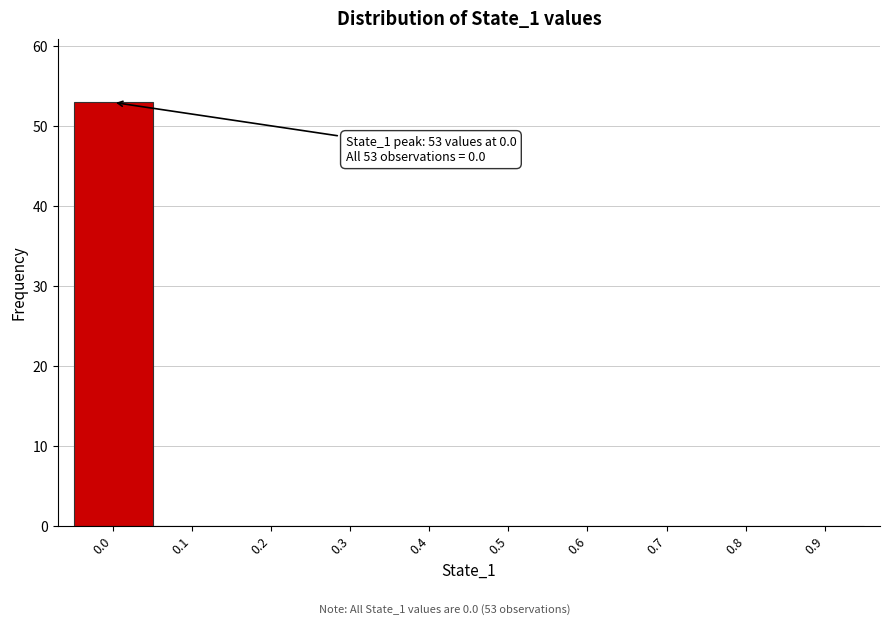

Reading left to right, list all the values displayed in this chart.

0.0=53	0.1=0	0.2=0	0.3=0	0.4=0	0.5=0	0.6=0	0.7=0	0.8=0	0.9=0